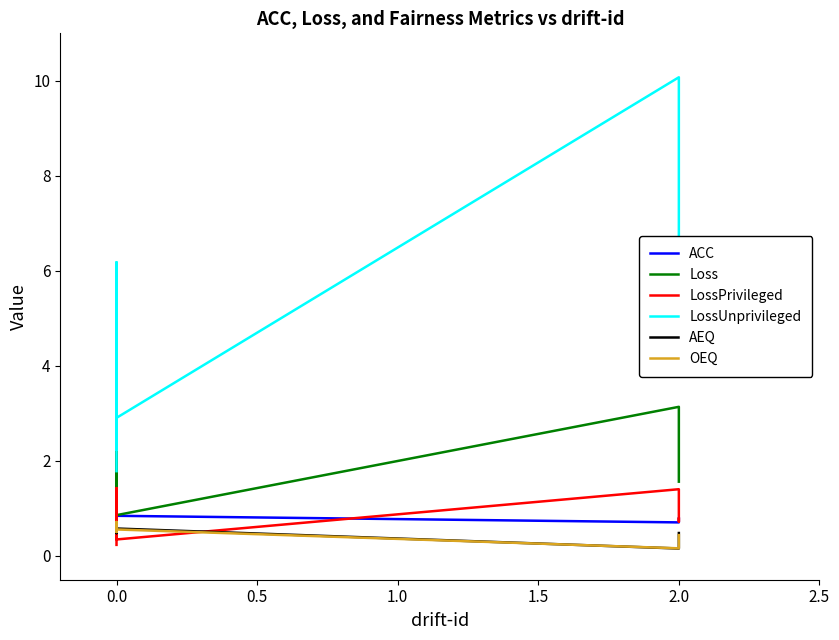

Which series has the largest range (max minus min)?

LossUnprivileged